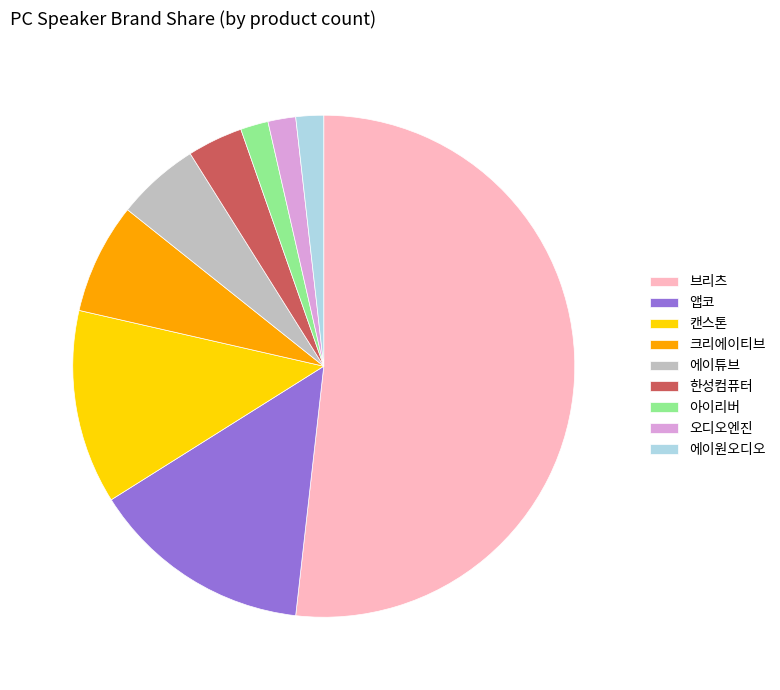

Approximately how many times larger is the value at 브리츠 compared to 앱코?

3.6